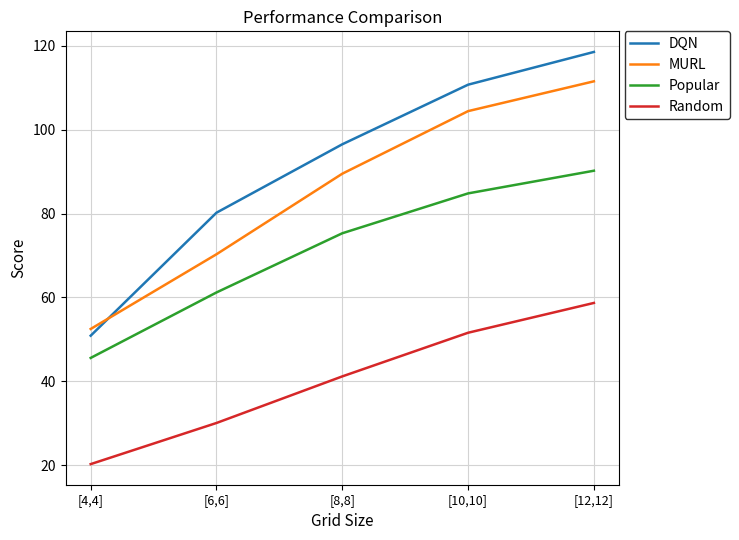

Is the value of Random at [4,4] greater than the value of Popular at [12,12]?

No